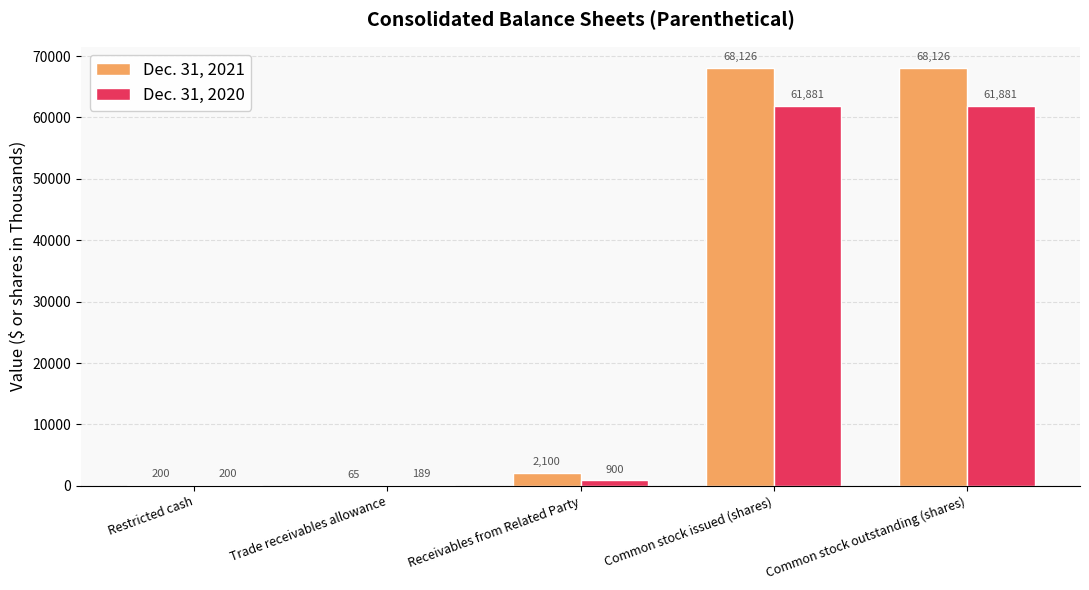

True or false: Dec. 31, 2020 has a value of 61881 at Common stock outstanding (shares).

True